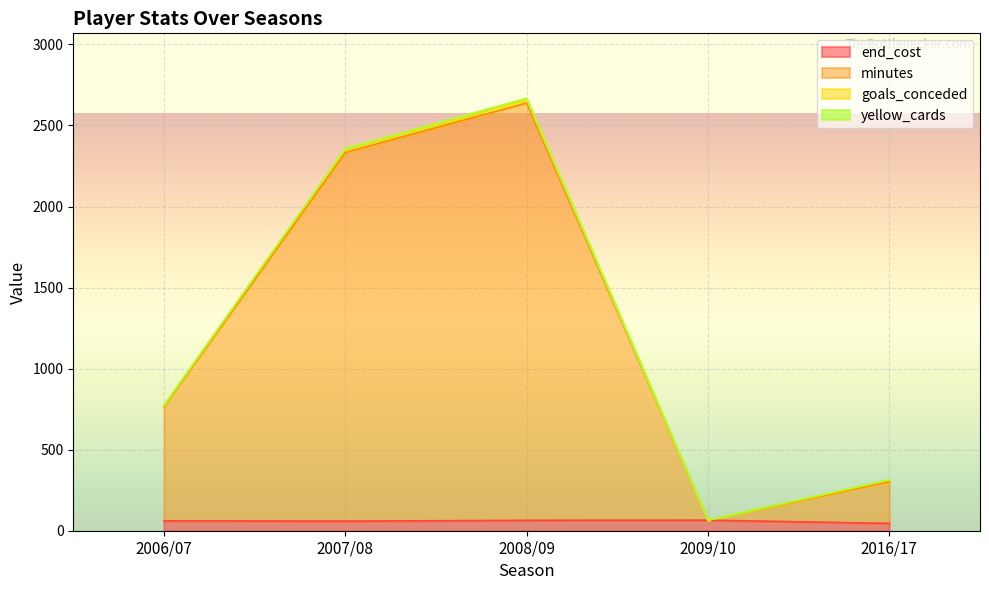

At which category does end_cost reach its first local peak?

2009/10